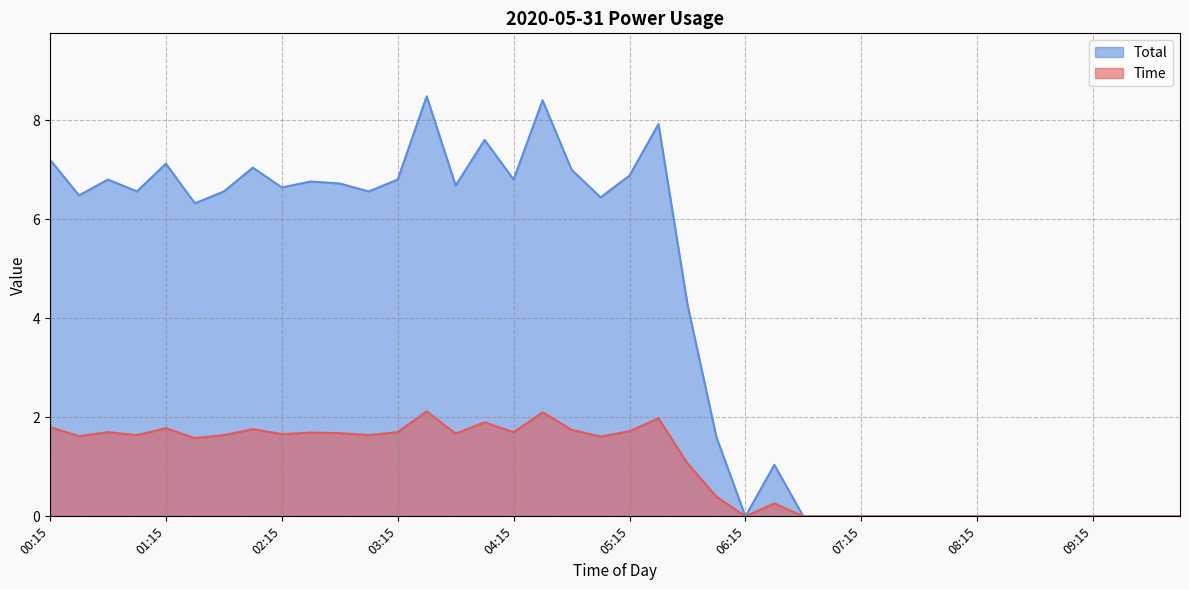

What is the sum of the Time values at 10:00 and 05:00?

6.4